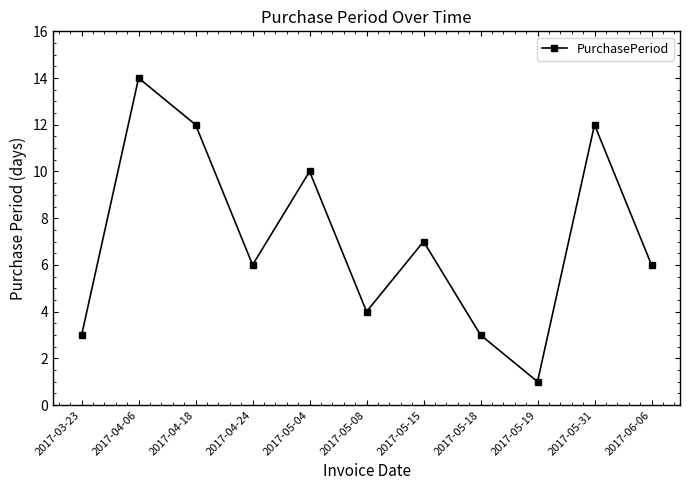

At which category does the data reach its first local valley?

2017-04-24